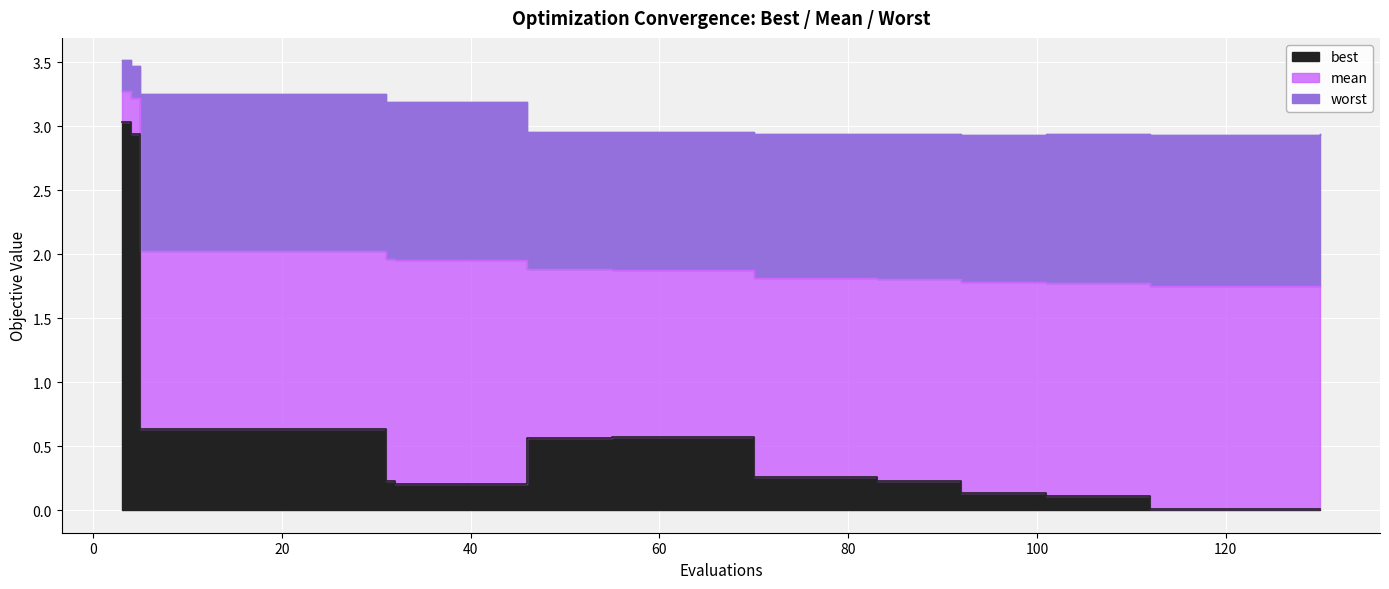

Is it true that worst equals 2.0 at 96?

False